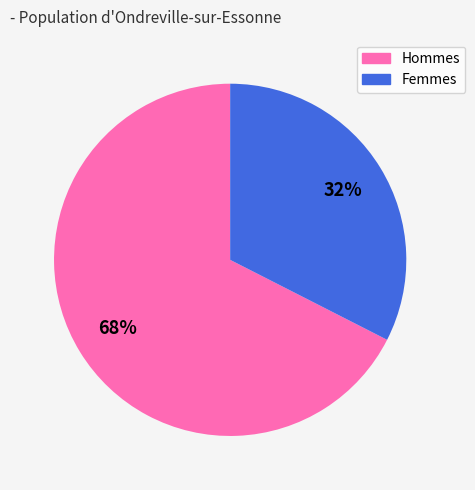

Is there a majority slice in this chart?

Yes